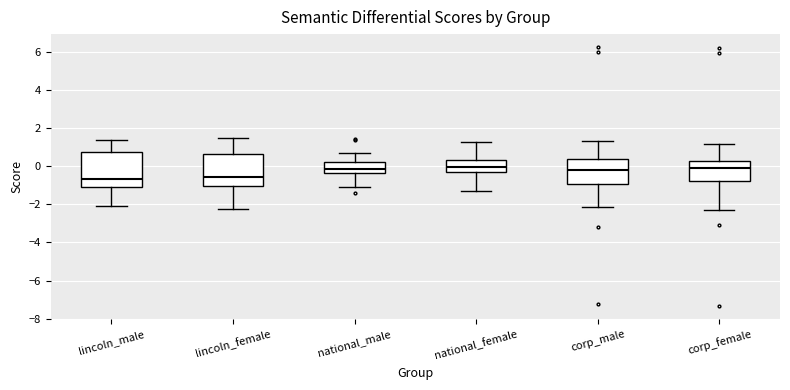

Where does the upper whisker of the box for corp_female end on the y-axis? The values are not printed on the chart, so give them approximately, as read against the axis.

1.2